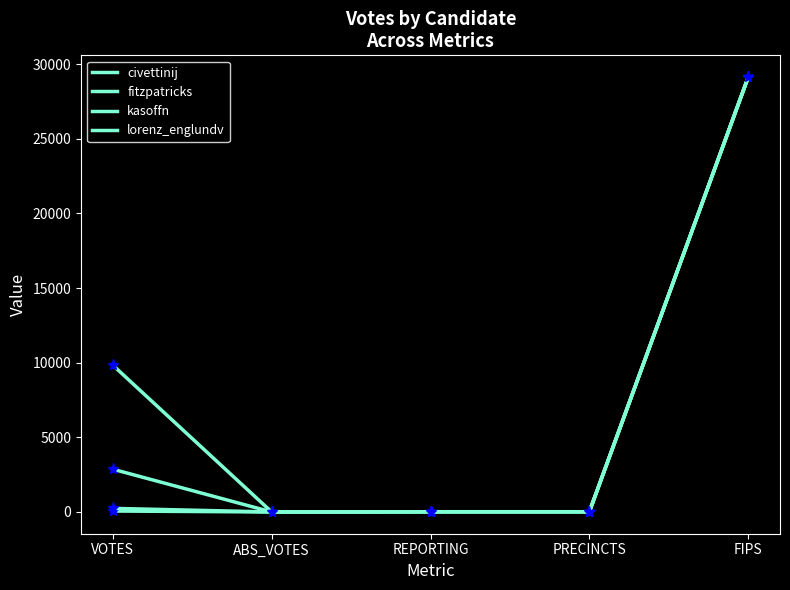

Does the chart have visible grid lines?

No